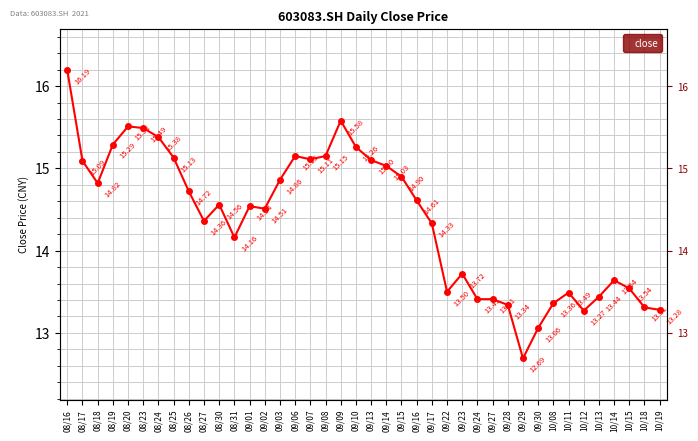

Where does the data first go above 14?

08/16